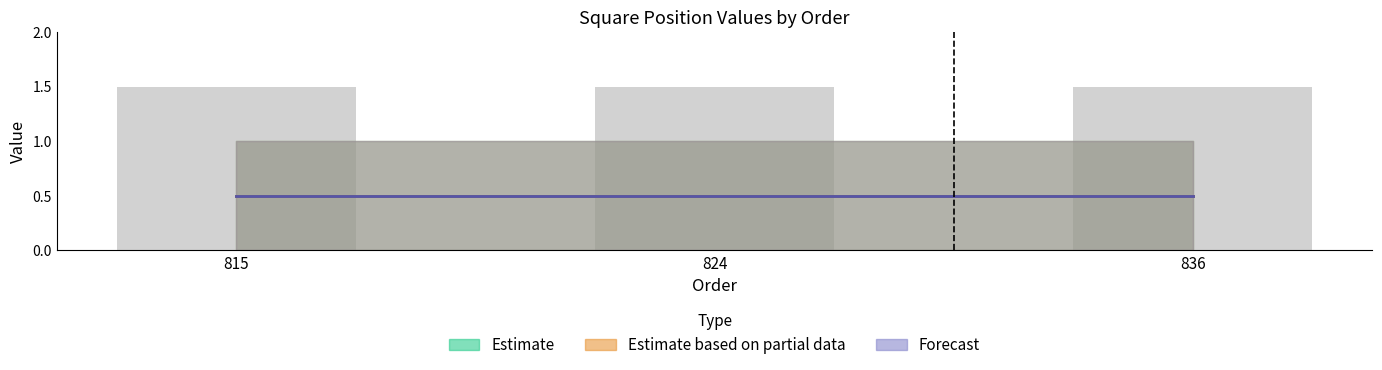

Rank the categories by middle-left-square-b value from highest to lowest.

836, 815, 824